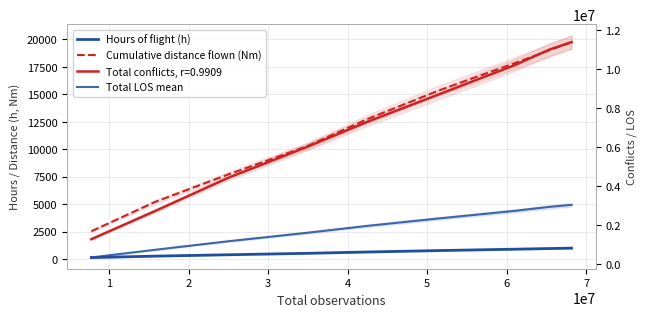

What is the value of the Total LOS mean point at the 4th from the left?

1615377.0